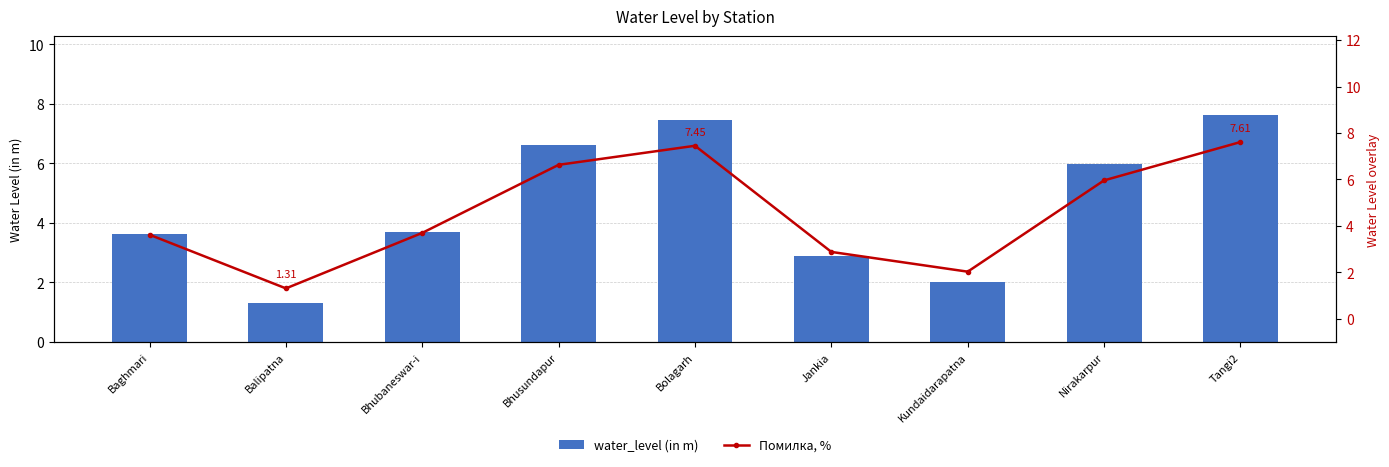

What is the label of the 9th bar from the right?

Baghmari